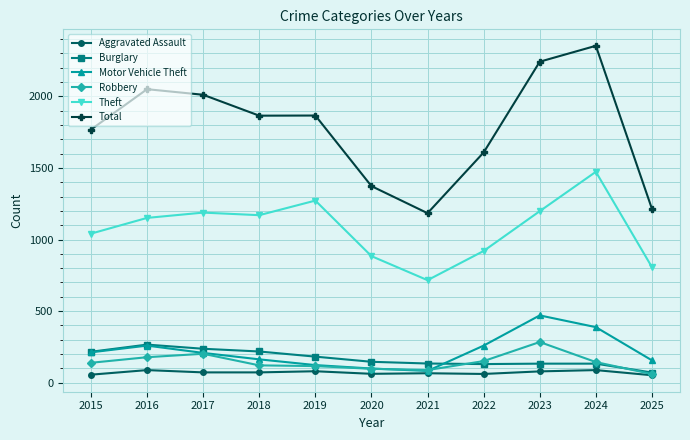

What is the sum of the Theft values at 2023 and 2016?

2349